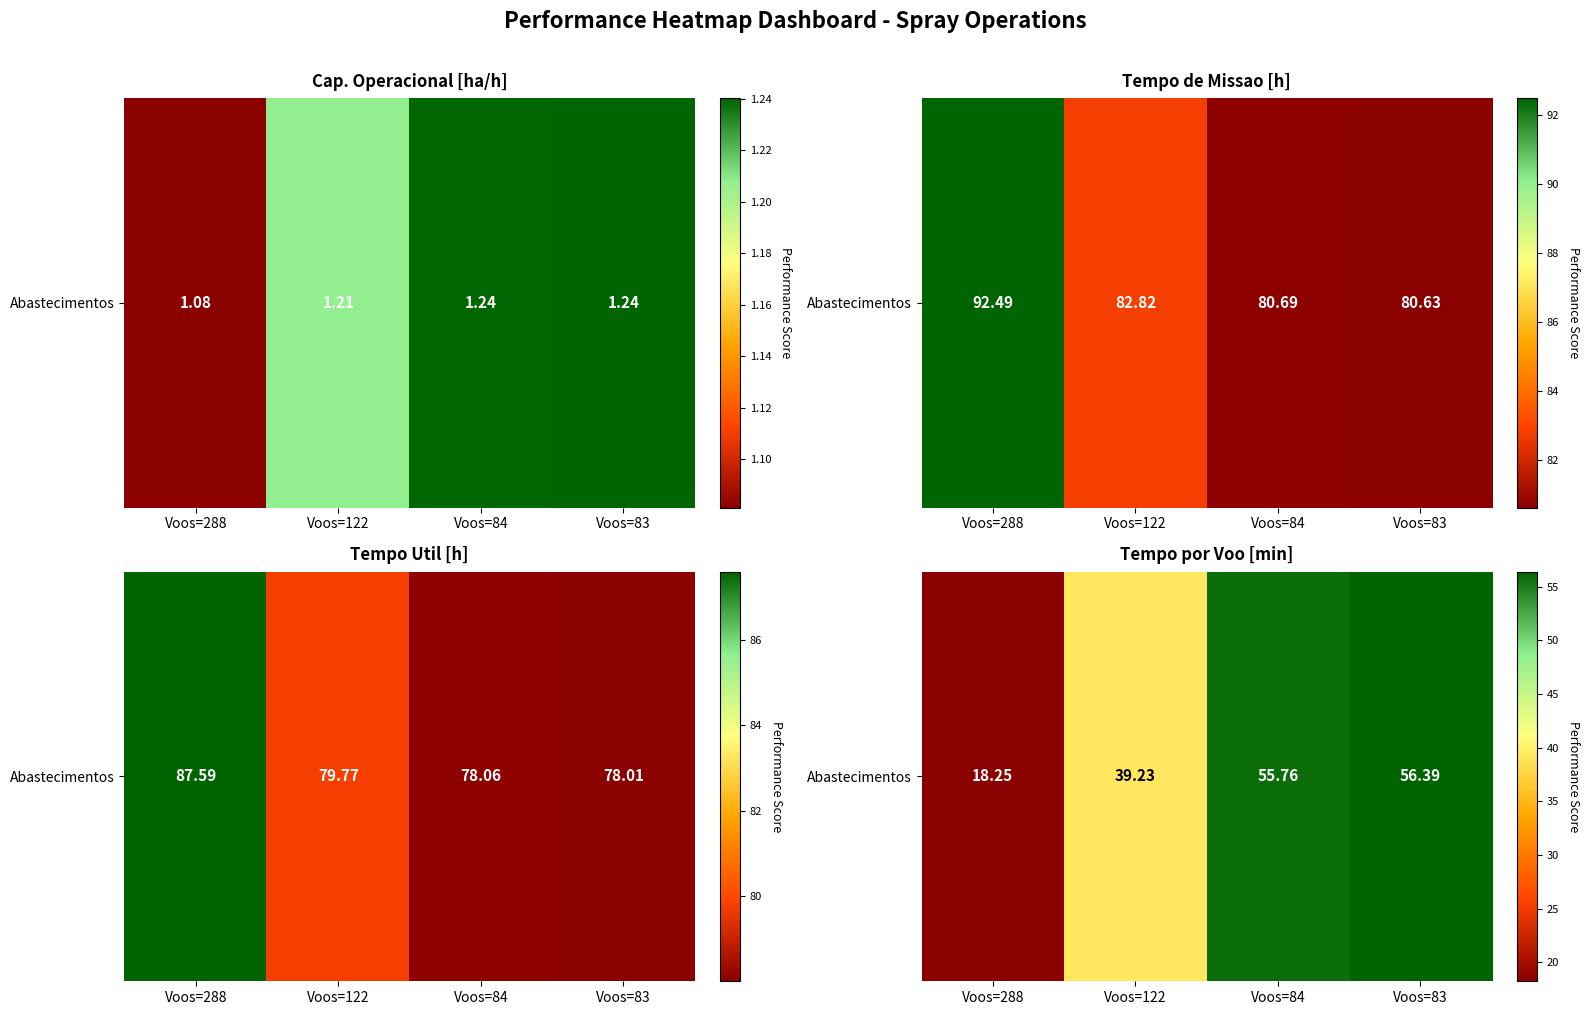

How many categories are shown in the chart?

4